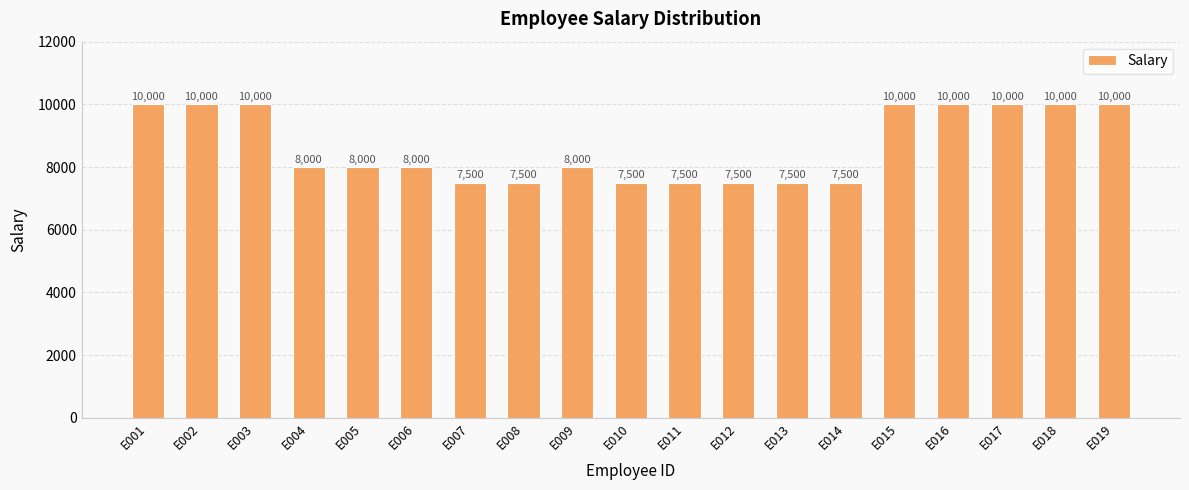

What is the difference between the second highest and minimum values?

2500